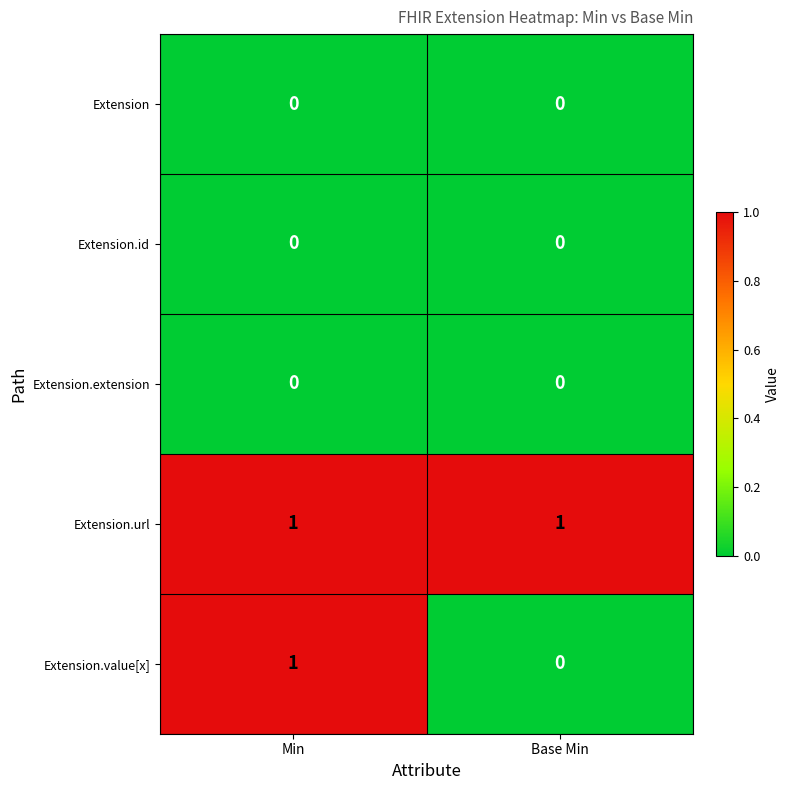

What is the total value across all series at Base Min?

1